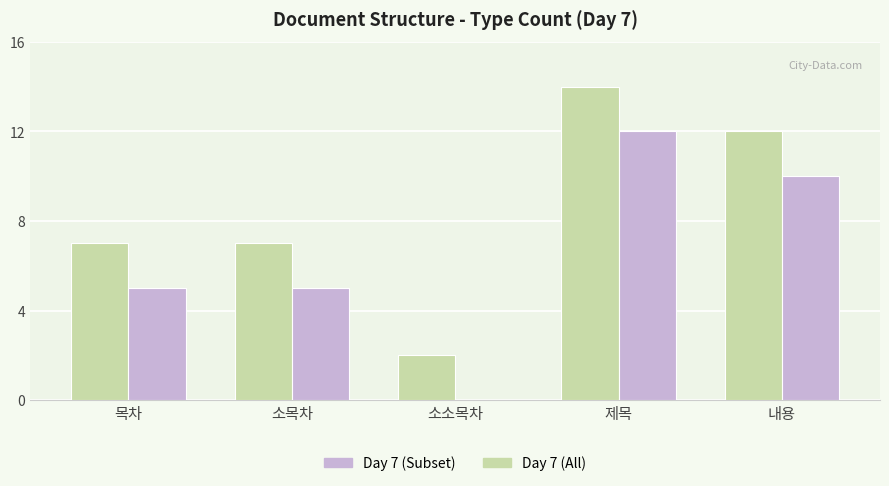

How many Day 7 (Subset) values are between 5 and 10?

3